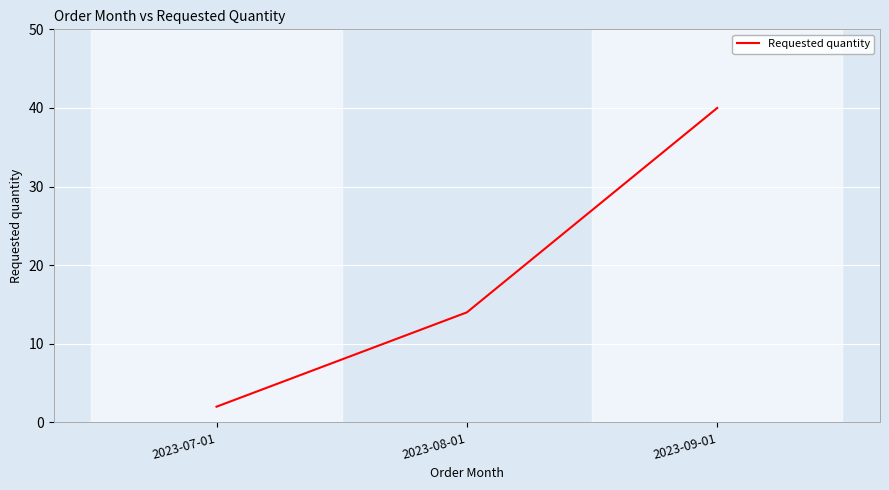

What position from the left is 2023-08-01?

2